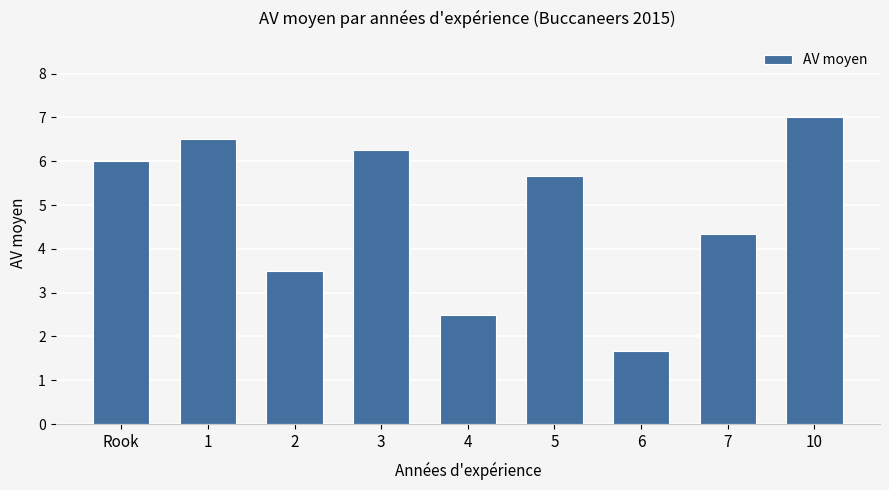

What is the greatest value displayed?

7.0